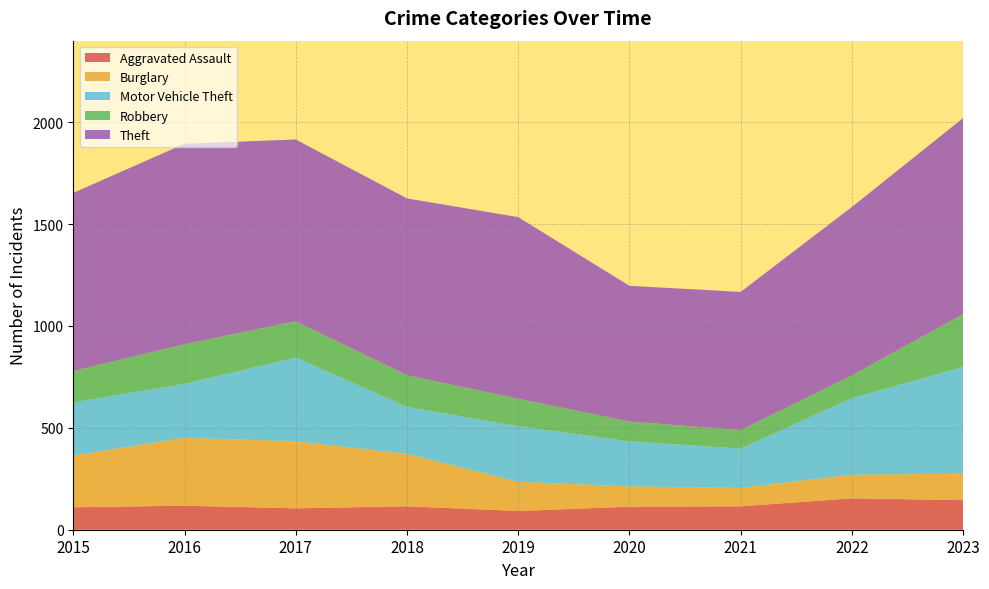

Reading right to left, transcribe all the data shown in this chart.

Aggravated Assault: 145	154	115	113	92	115	105	118	110
Burglary: 130	116	90	100	143	257	329	333	254
Motor Vehicle Theft: 524	376	193	221	273	231	411	265	261
Robbery: 259	111	91	97	135	155	178	194	154
Theft: 962	827	678	666	891	868	892	984	874